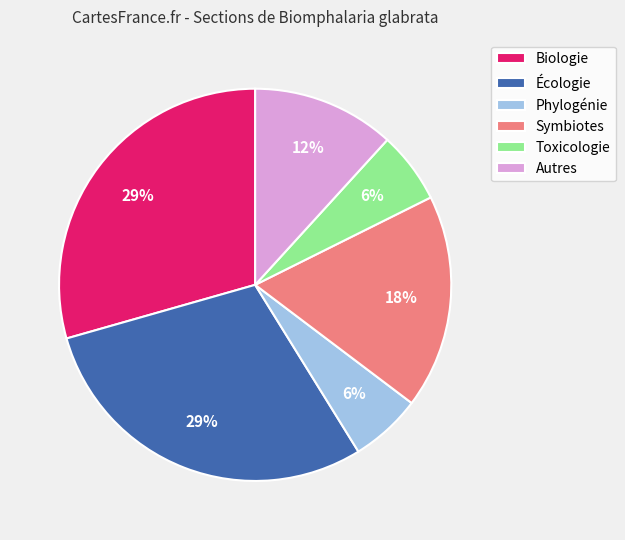

To the nearest percent, what is the average slice percentage?

17%